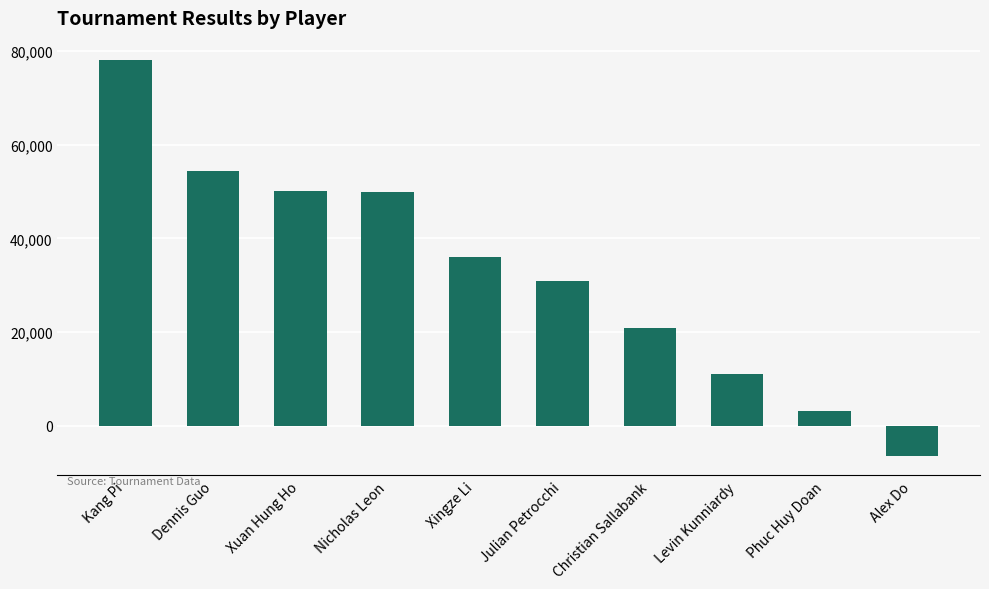

What is the minimum value shown in the chart?

-6400